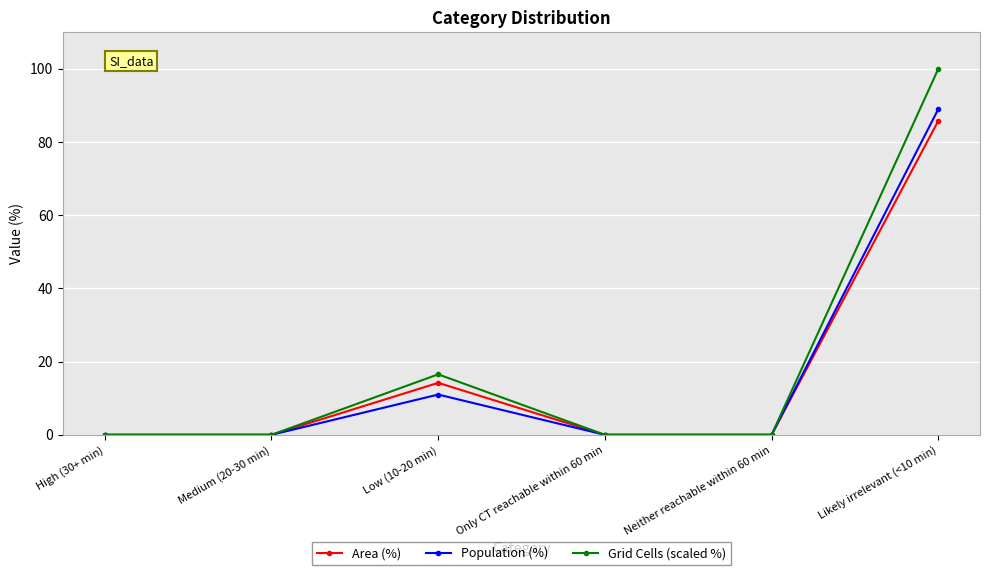

Which series has the largest range (max minus min)?

Grid Cells (scaled %)